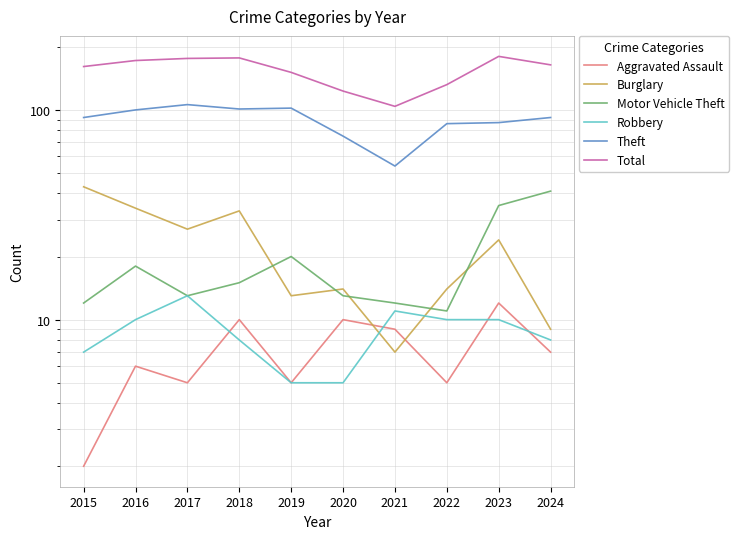

Reading left to right, what are all the values shown in this chart?

Aggravated Assault: 2015=2	2016=6	2017=5	2018=10	2019=5	2020=10	2021=9	2022=5	2023=12	2024=7
Burglary: 2015=43	2016=34	2017=27	2018=33	2019=13	2020=14	2021=7	2022=14	2023=24	2024=9
Motor Vehicle Theft: 2015=12	2016=18	2017=13	2018=15	2019=20	2020=13	2021=12	2022=11	2023=35	2024=41
Robbery: 2015=7	2016=10	2017=13	2018=8	2019=5	2020=5	2021=11	2022=10	2023=10	2024=8
Theft: 2015=92	2016=100	2017=106	2018=101	2019=102	2020=75	2021=54	2022=86	2023=87	2024=92
Total: 2015=161	2016=172	2017=176	2018=177	2019=151	2020=123	2021=104	2022=132	2023=180	2024=164